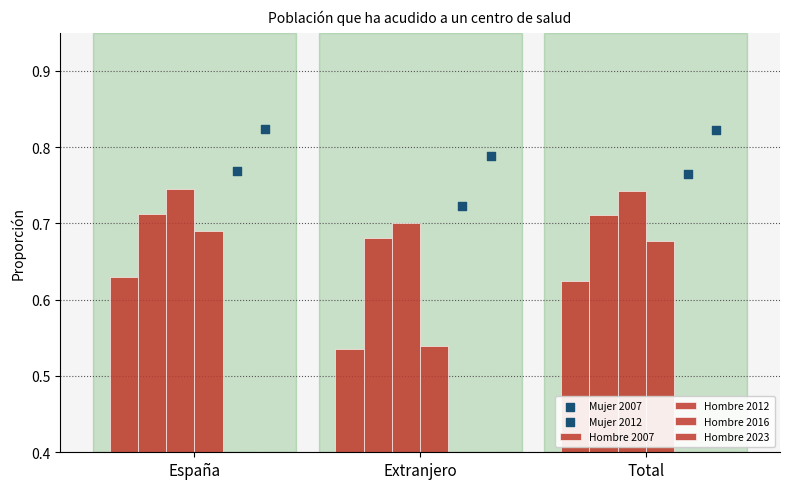

What are all the series names shown in the legend?

Hombre 2007, Hombre 2012, Hombre 2016, Hombre 2023, Mujer 2007, Mujer 2012